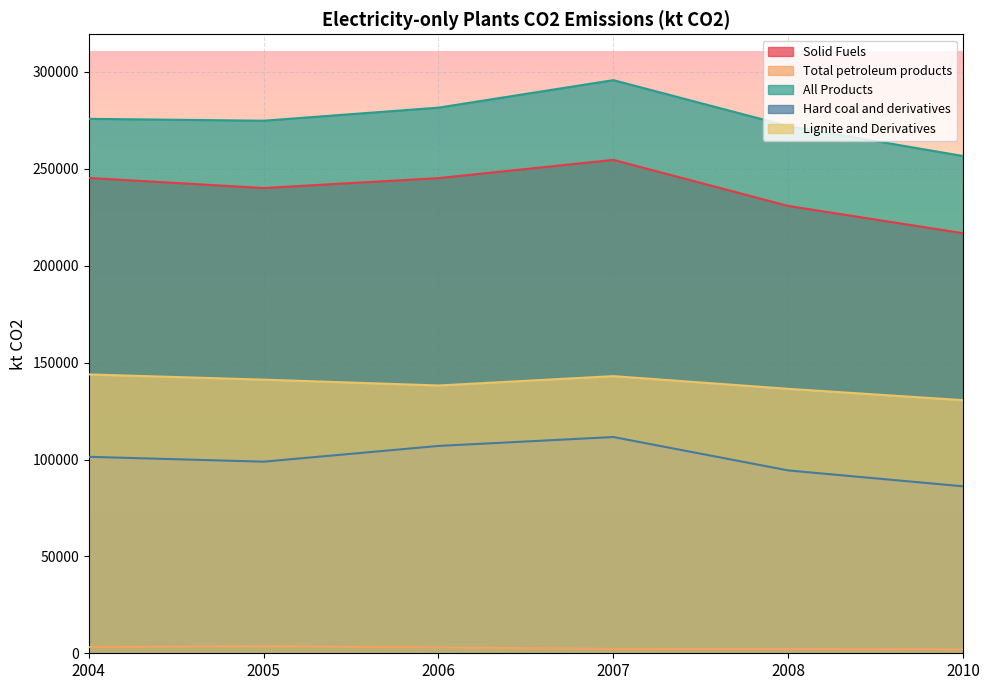

What is the sum of the All Products values at 2005 and 2010?

531487.5